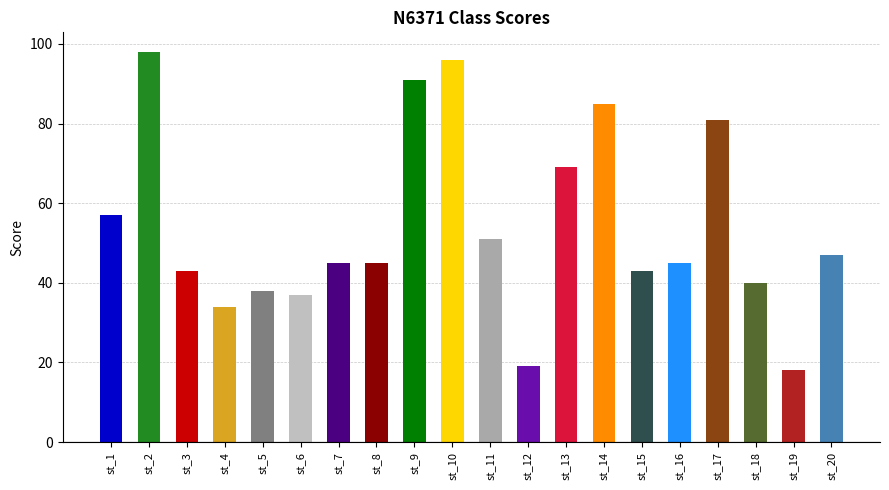

How many bars are there in total?

20